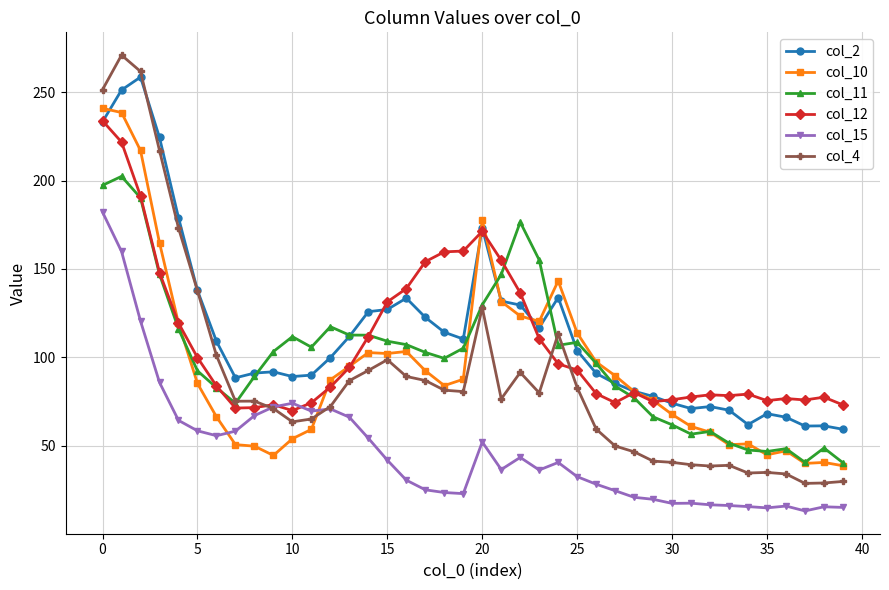

What is the value of the col_10 point at the 38th from the left?

40.0